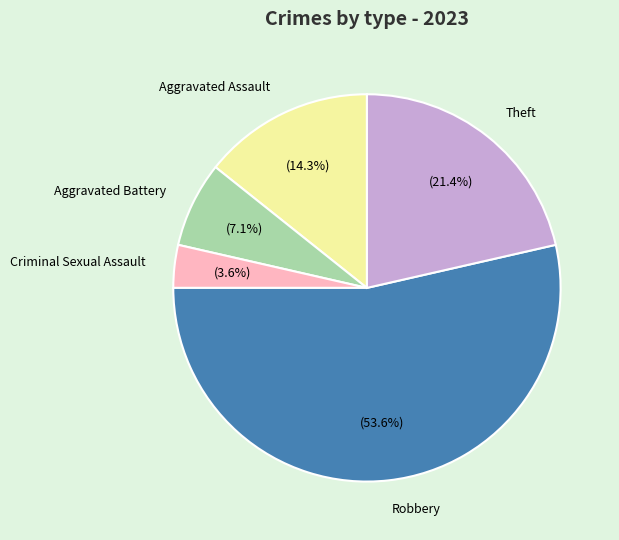

The Robbery slice represents 66% of the pie. True or false?

False